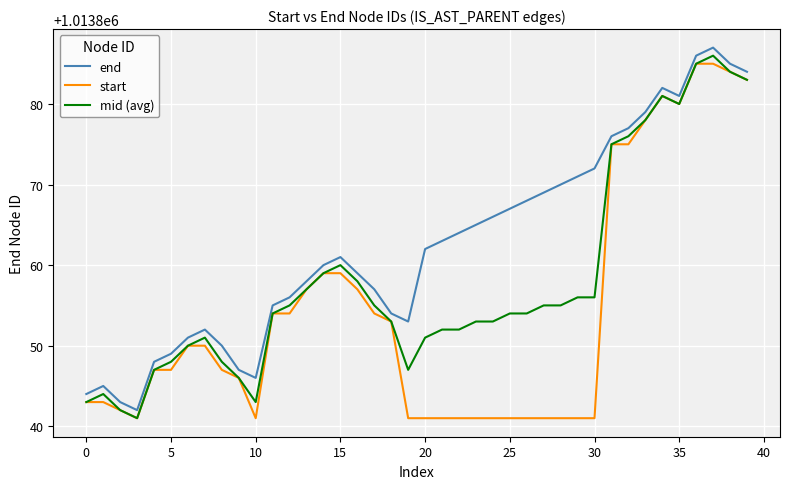

What are all the series names shown in the legend?

end, start, mid (avg)